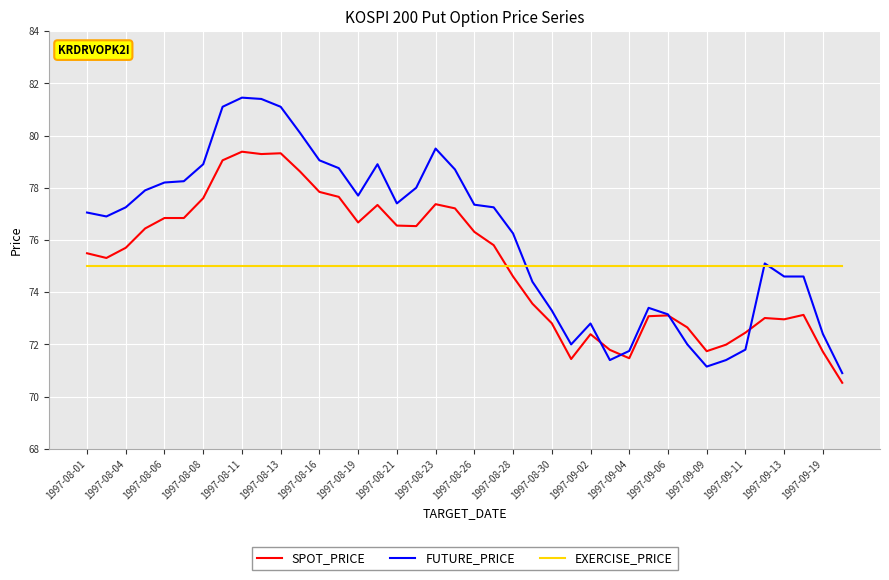

How many lines are shown in the chart?

3